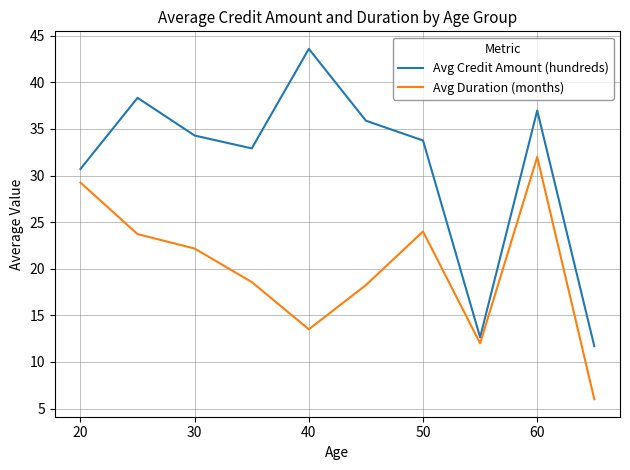

Rank the series by their average value, from lowest to highest.

Avg Duration (months), Avg Credit Amount (hundreds)